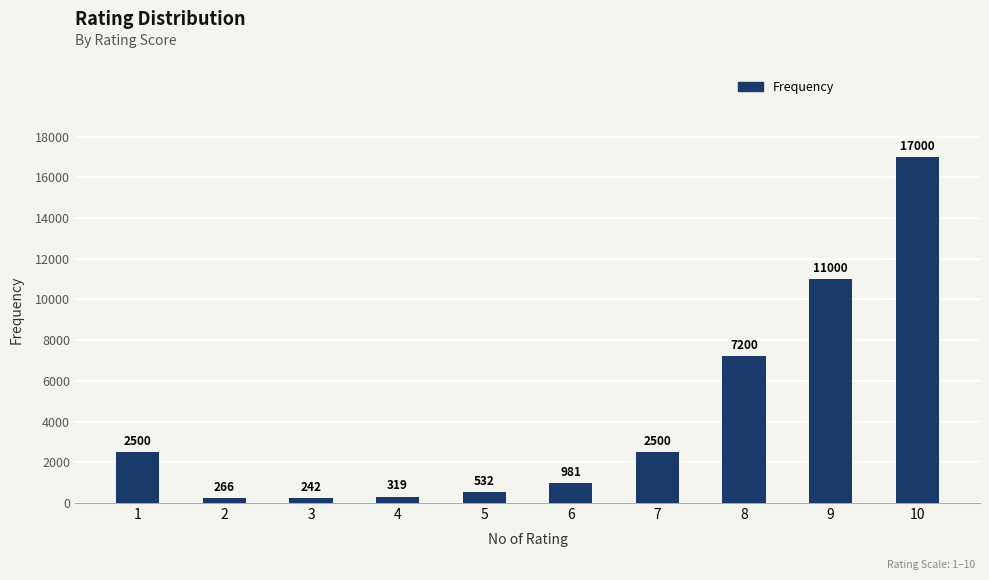

What is the ratio of the value at 3 to the value at 2?

0.9